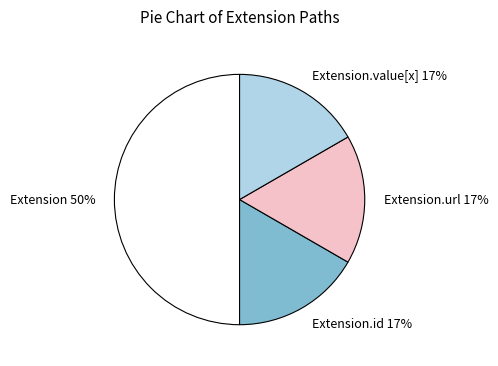

Which slice is the largest?

Extension